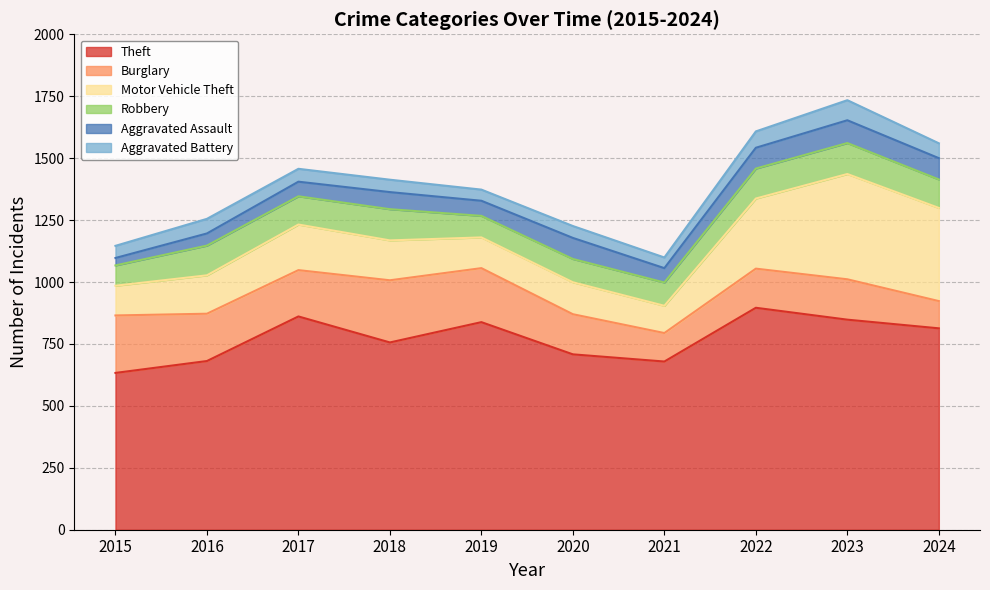

Rank the categories by Robbery value from highest to lowest.

2018, 2023, 2022, 2016, 2024, 2017, 2020, 2021, 2019, 2015